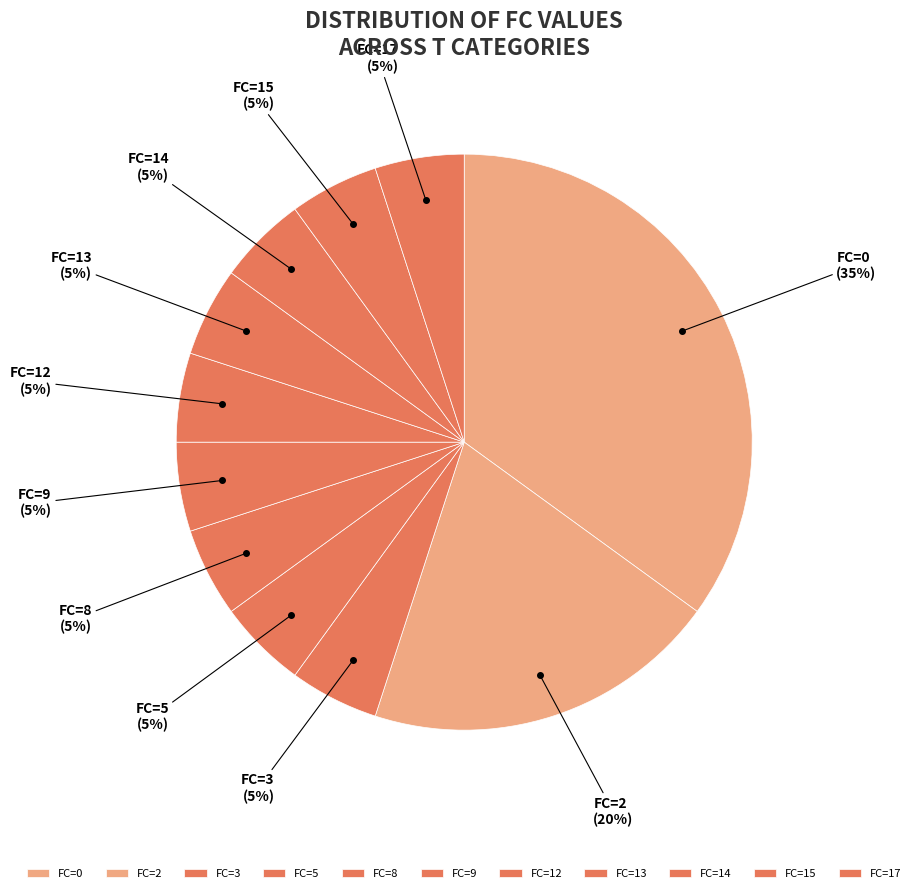

What is the largest slice in the pie chart?

FC=0